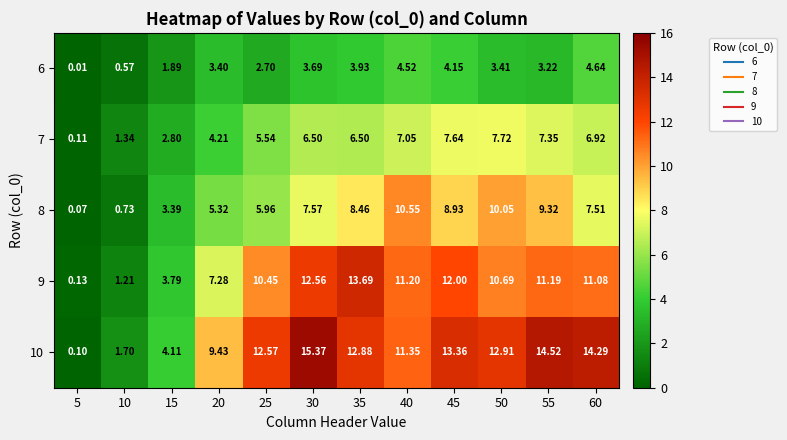

Is the value of 9 at 15 greater than the value of 7 at 30?

No